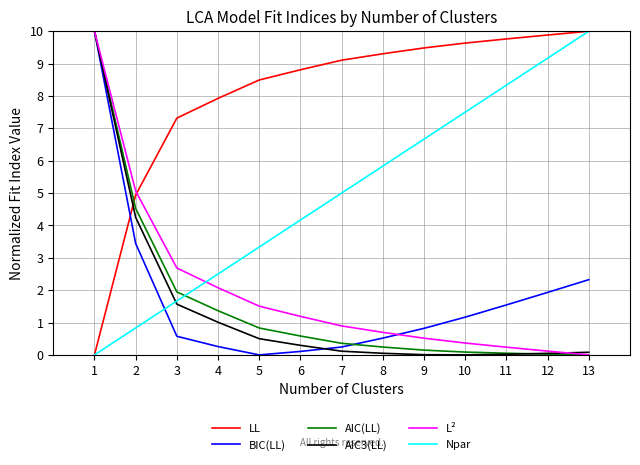

After their last crossing, which series has the higher values: BIC(LL) or Npar?

Npar